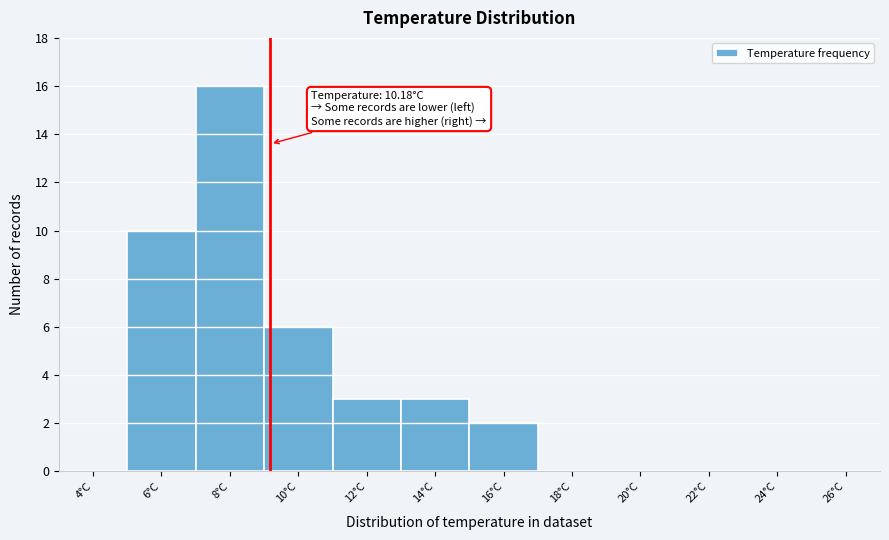

Reading left to right, extract all data points from this chart.

4°C=0	6°C=10	8°C=16	10°C=6	12°C=3	14°C=3	16°C=2	18°C=0	20°C=0	22°C=0	24°C=0	26°C=0